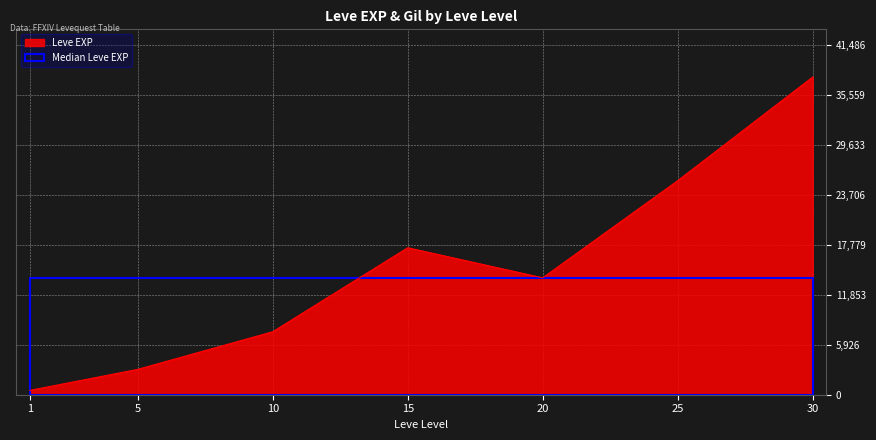

Which has a higher value, 25 or 20?

25